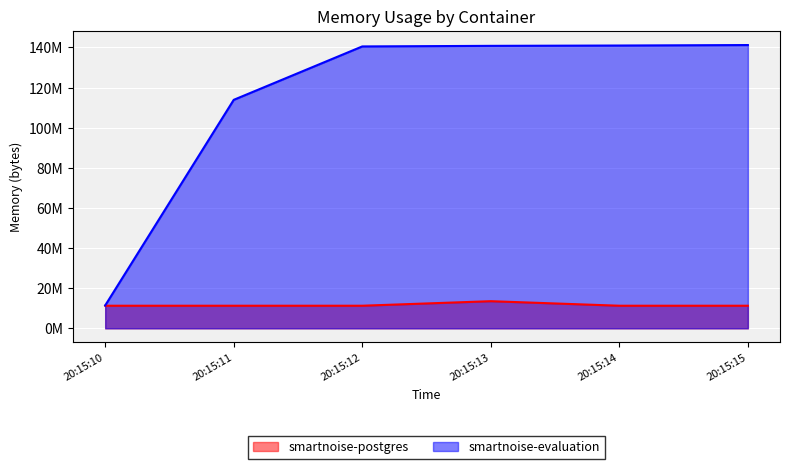

What is the greatest value displayed?

141193216